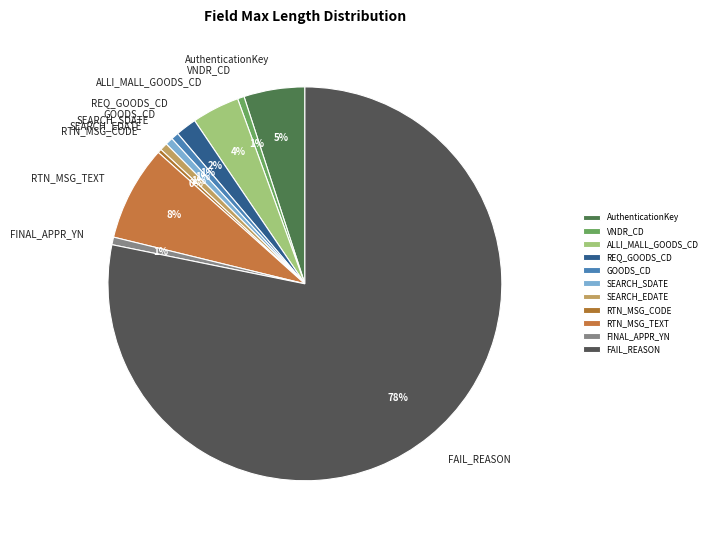

Which has a higher value, ALLI_MALL_GOODS_CD or AuthenticationKey?

AuthenticationKey